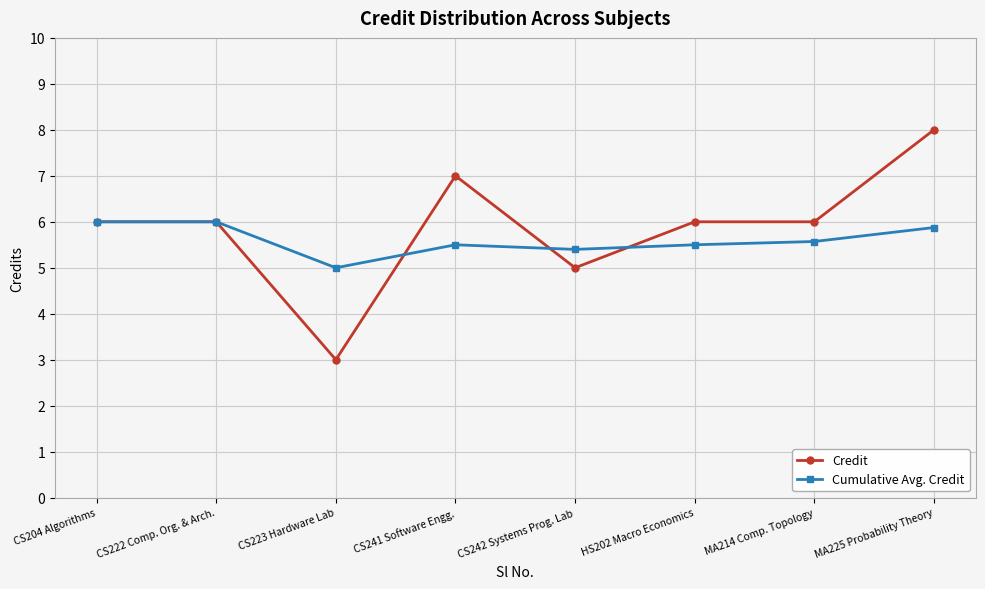

Count the Credit values in the range 6 to 7.

5